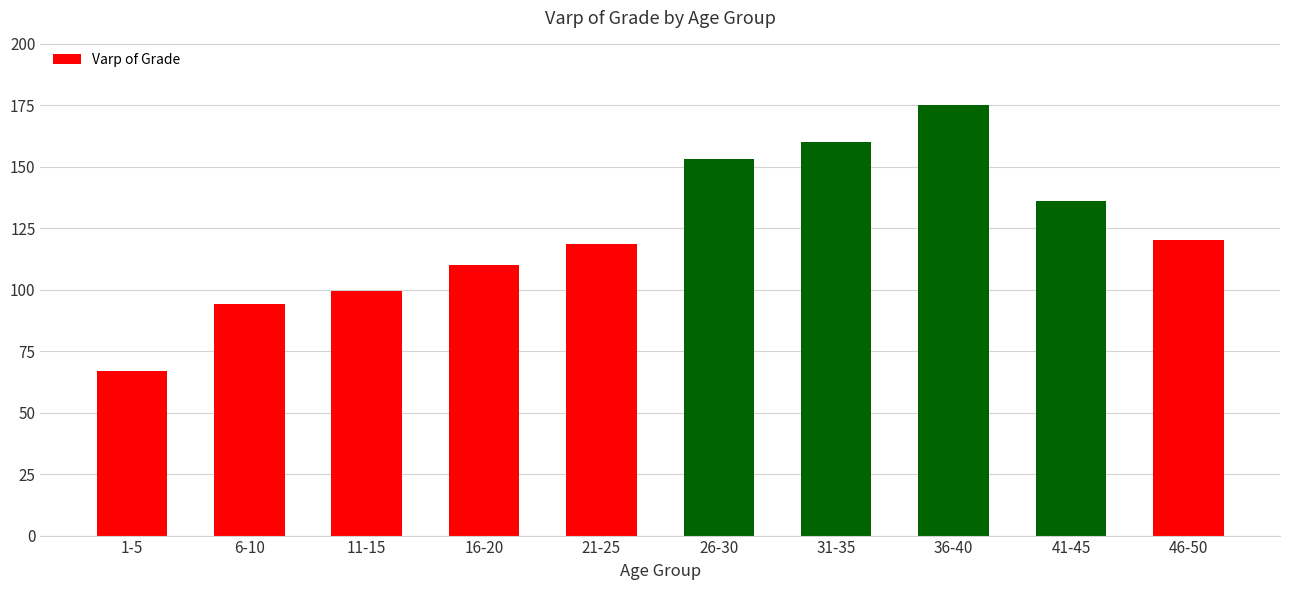

What is the average value?

123.3